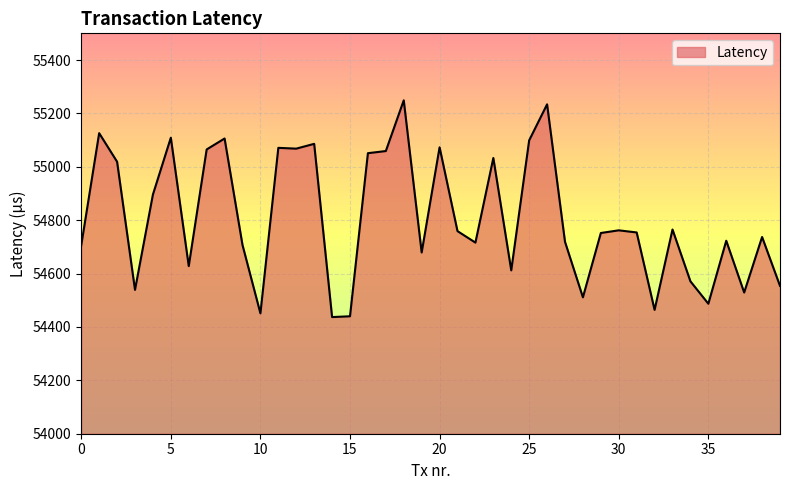

What is the maximum value shown in the chart?

55249